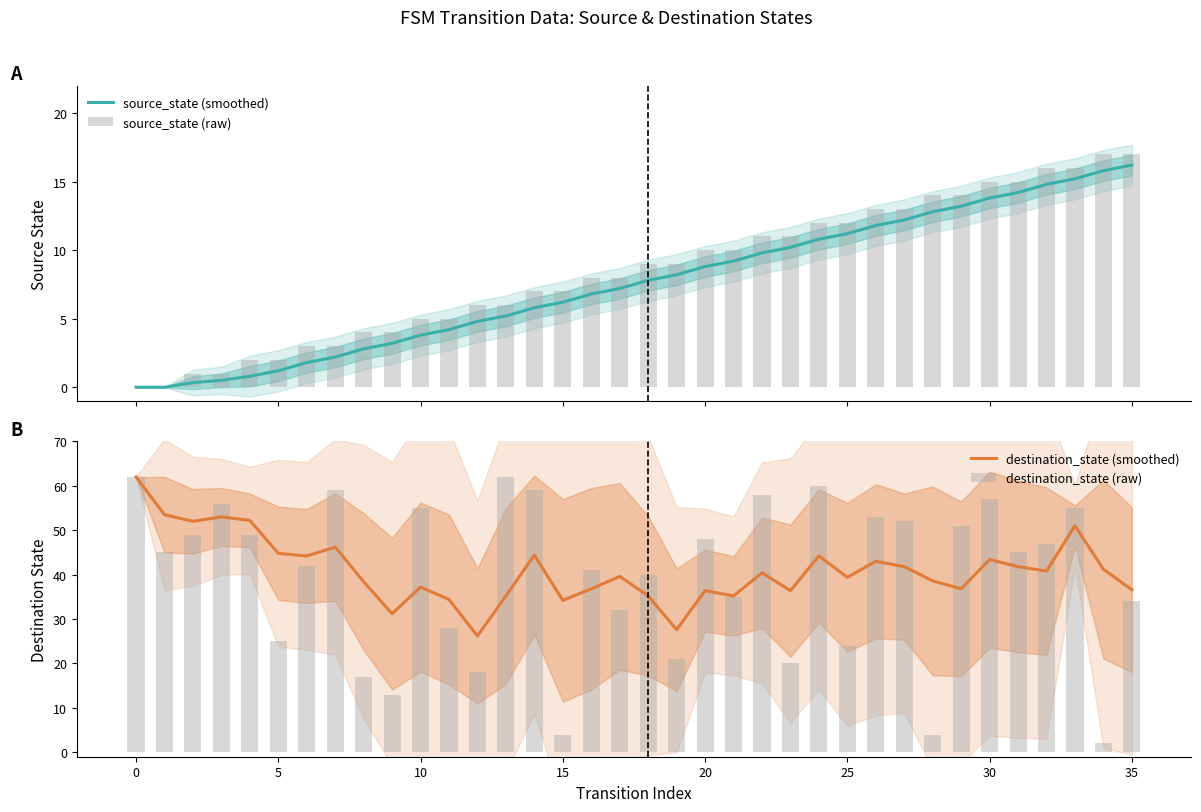

What is the total value across all series at 29?

115.0